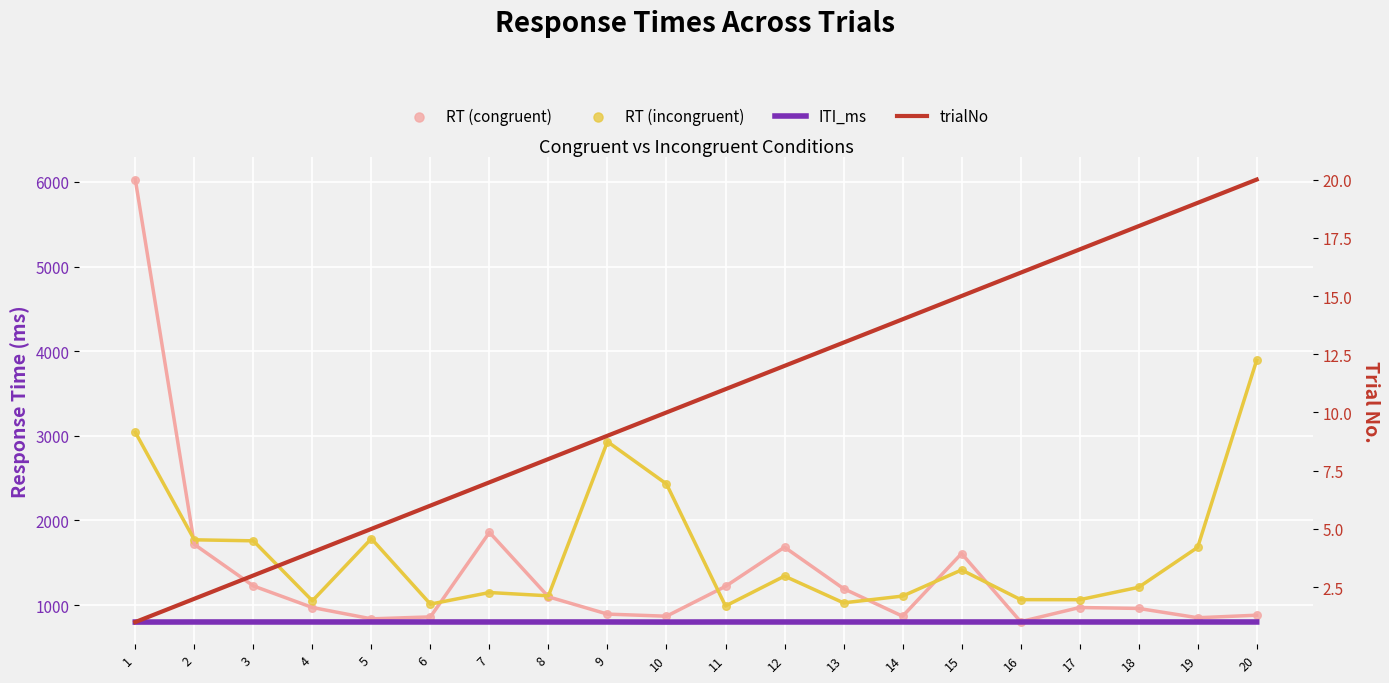

Which series has the largest Y range (max minus min)?

RT (congruent)